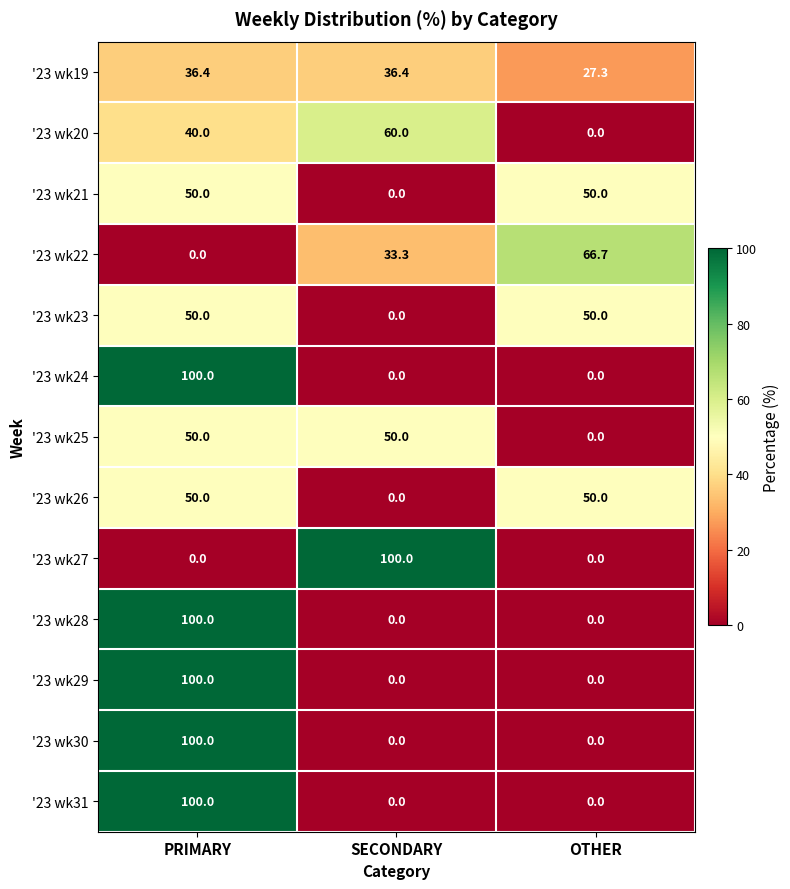

What value does the '23 wk21 series have at PRIMARY?

50.0